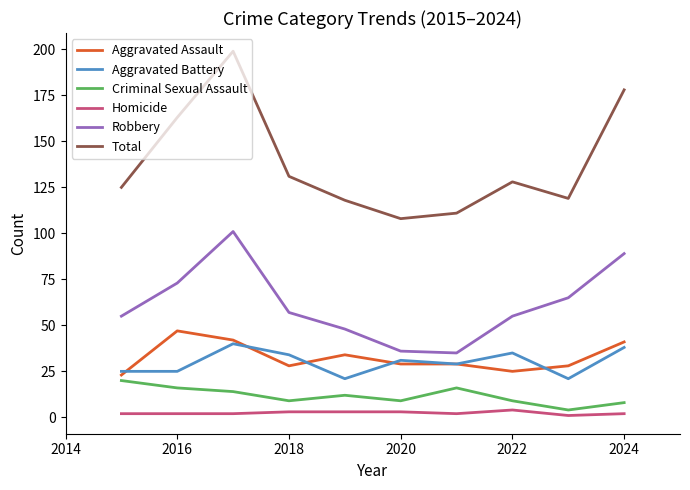

What is the minimum value for Total?

108